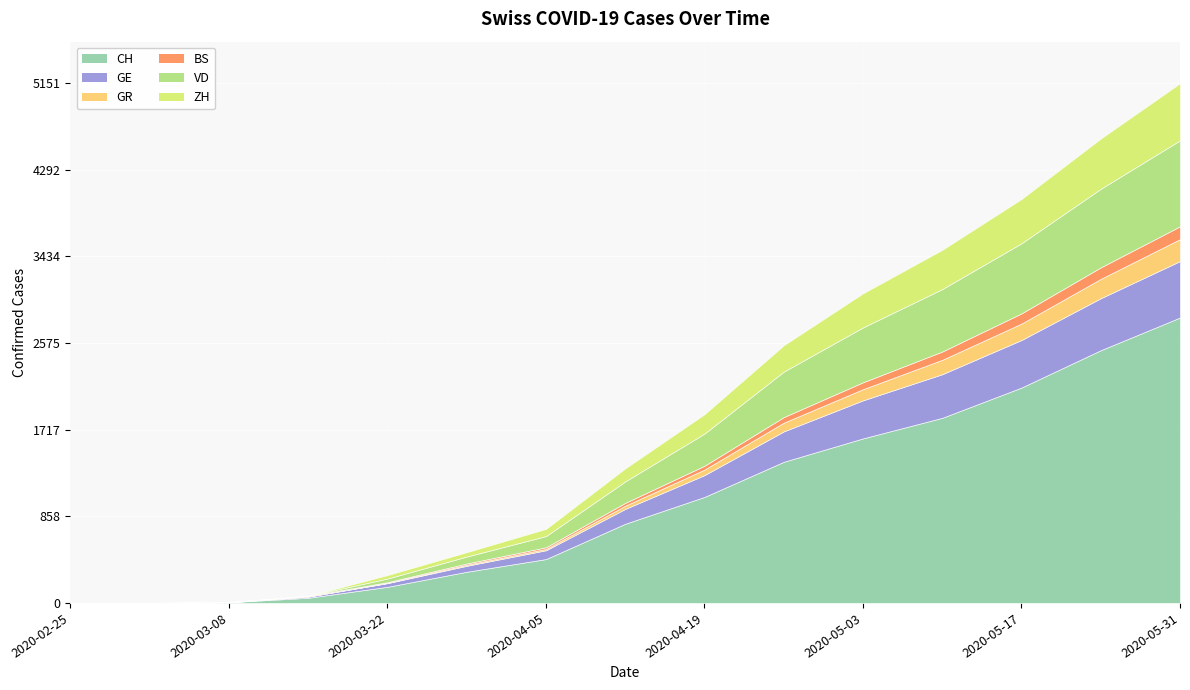

List the labels in order of BS value, largest first.

2020-05-31, 2020-05-24, 2020-05-17, 2020-05-10, 2020-05-03, 2020-04-26, 2020-04-19, 2020-04-12, 2020-04-05, 2020-03-29, 2020-03-15, 2020-03-22, 2020-03-08, 2020-02-25, 2020-03-01